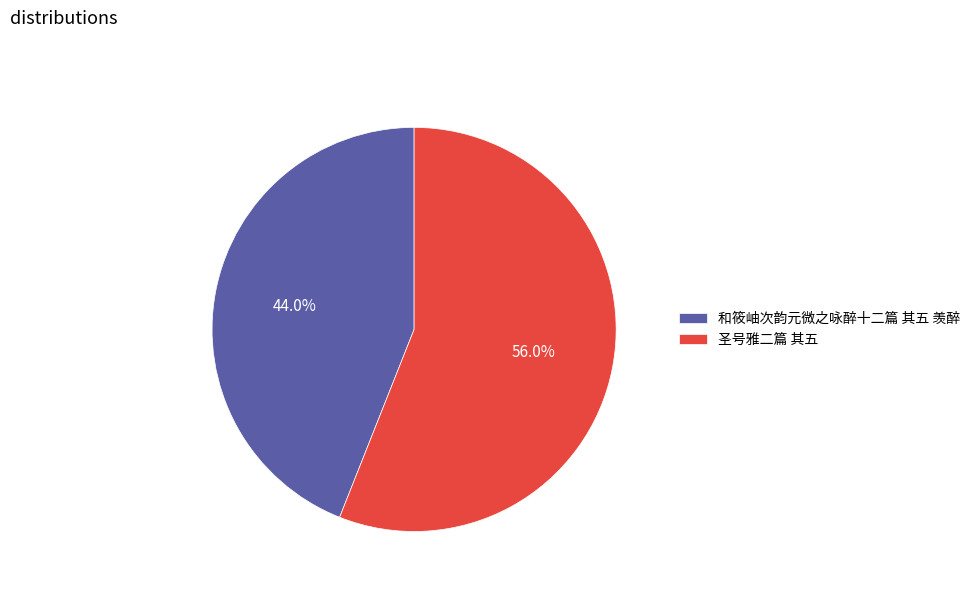

Does 和筱岫次韵元微之咏醉十二篇 其五 羡醉 represent more than half of the total?

No